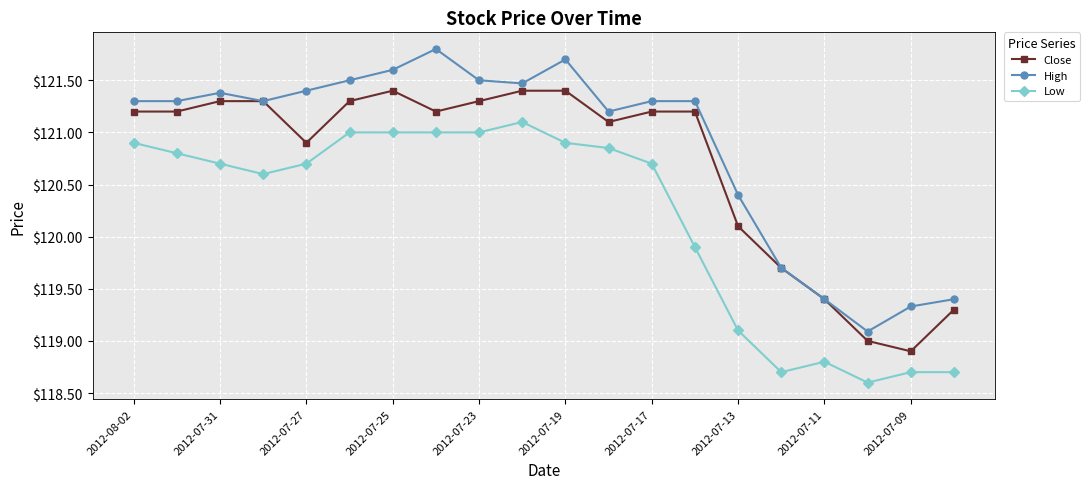

Which series has the largest total across all categories?

High